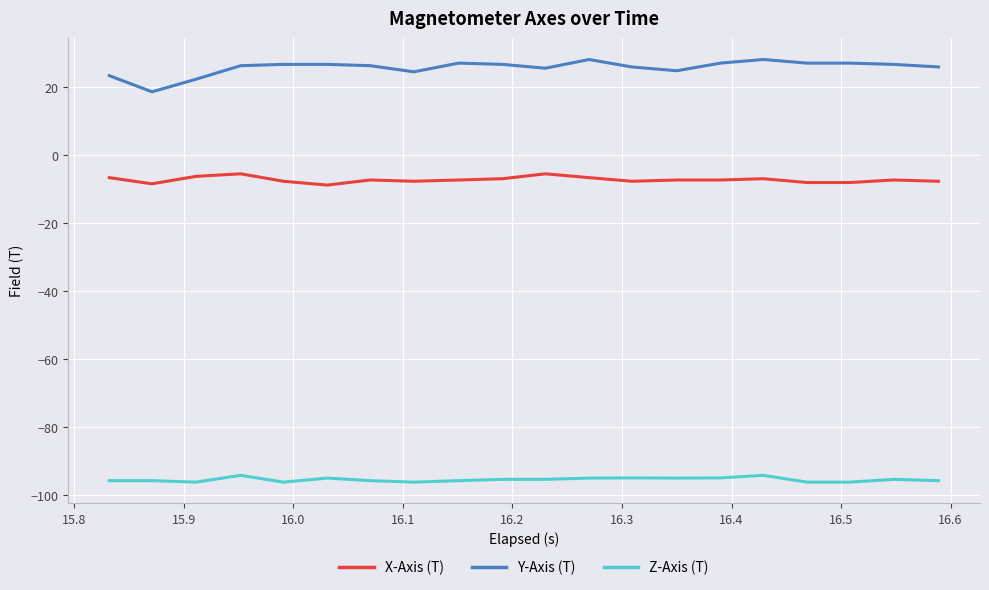

How many categories are shown in the chart?

20